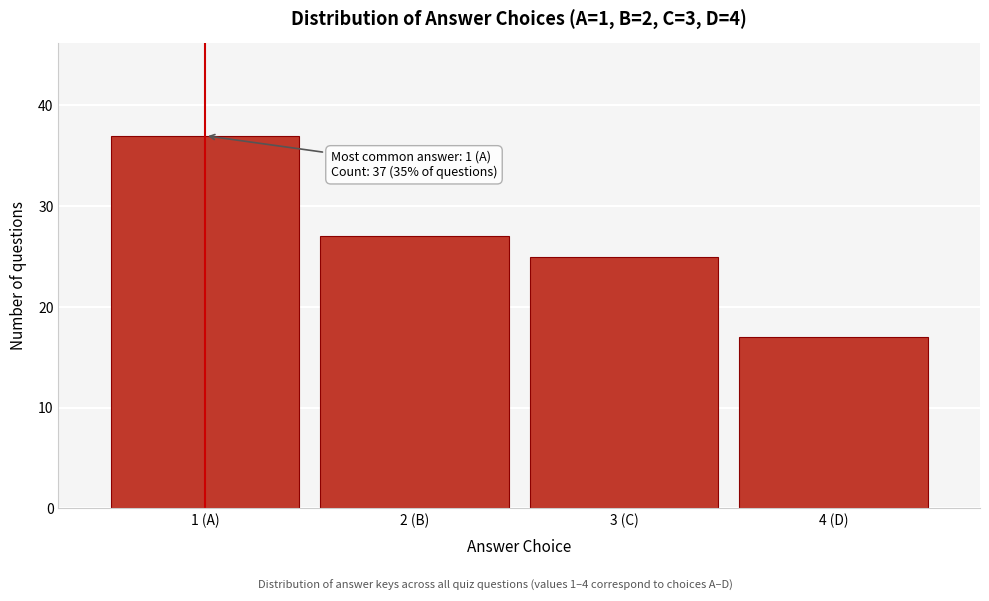

Reading left to right, transcribe all the data shown in this chart.

1 (A)=37	2 (B)=27	3 (C)=25	4 (D)=17